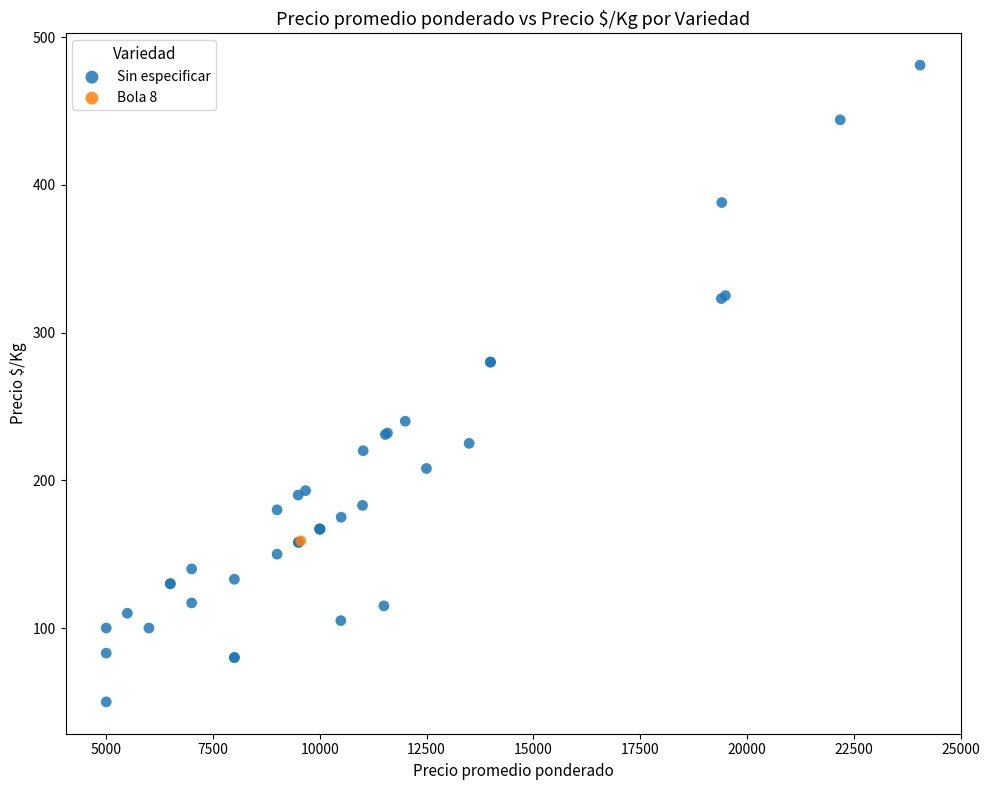

What are all the series names shown in the legend?

Sin especificar, Bola 8